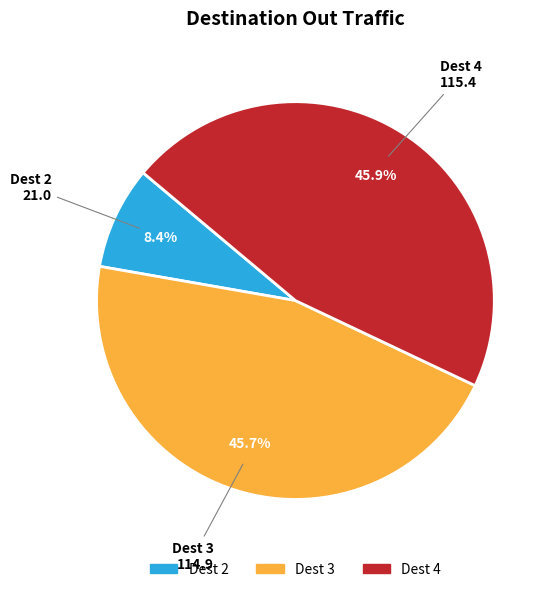

Is there a majority slice in this chart?

No